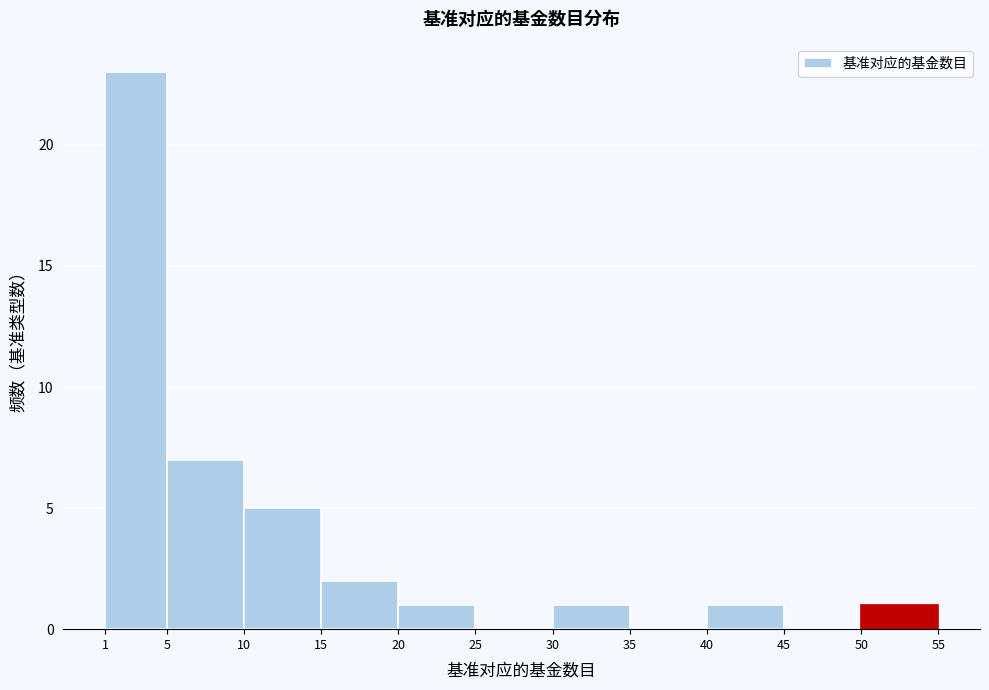

How tall is the bar that spans 20 to 25 on the x-axis? The values are not printed on the chart, so give them approximately, as read against the axis.

1